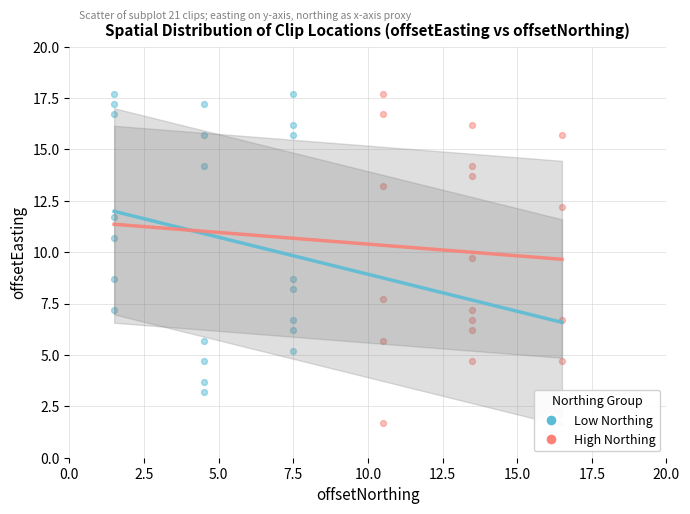

Which series has the largest Y range (max minus min)?

High Northing